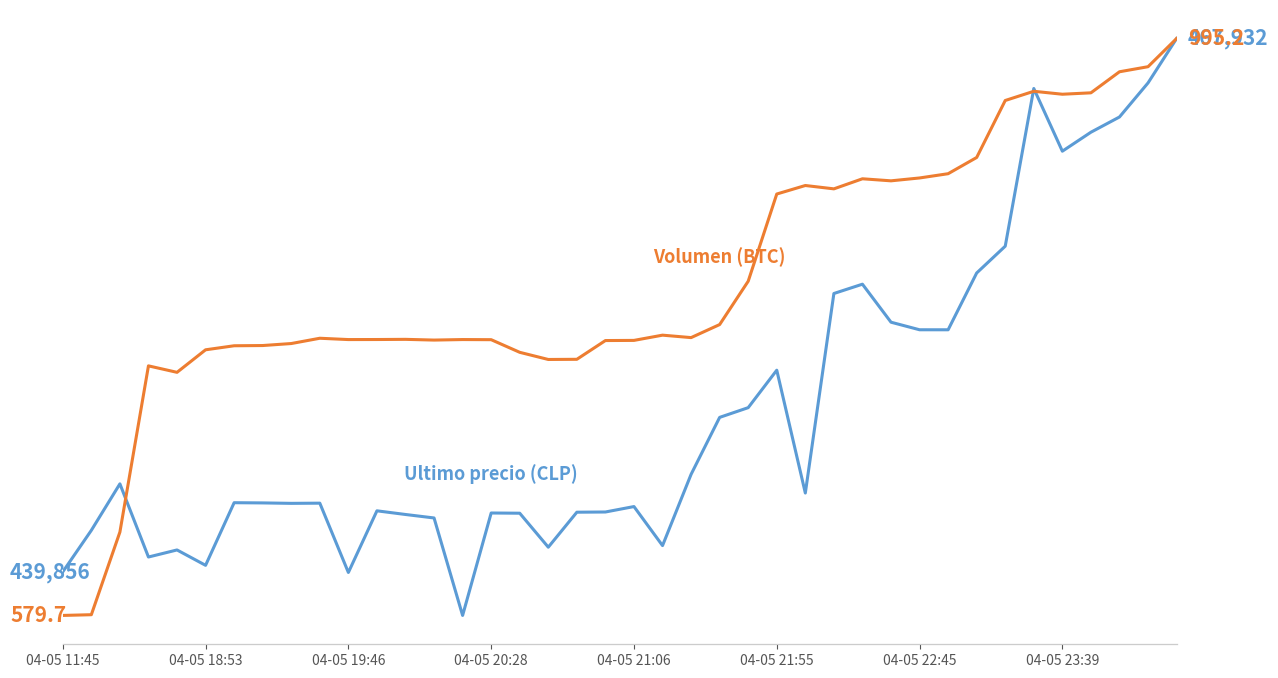

What is the difference between the Ultimo precio (CLP) values at 17 and 14?

3592.0